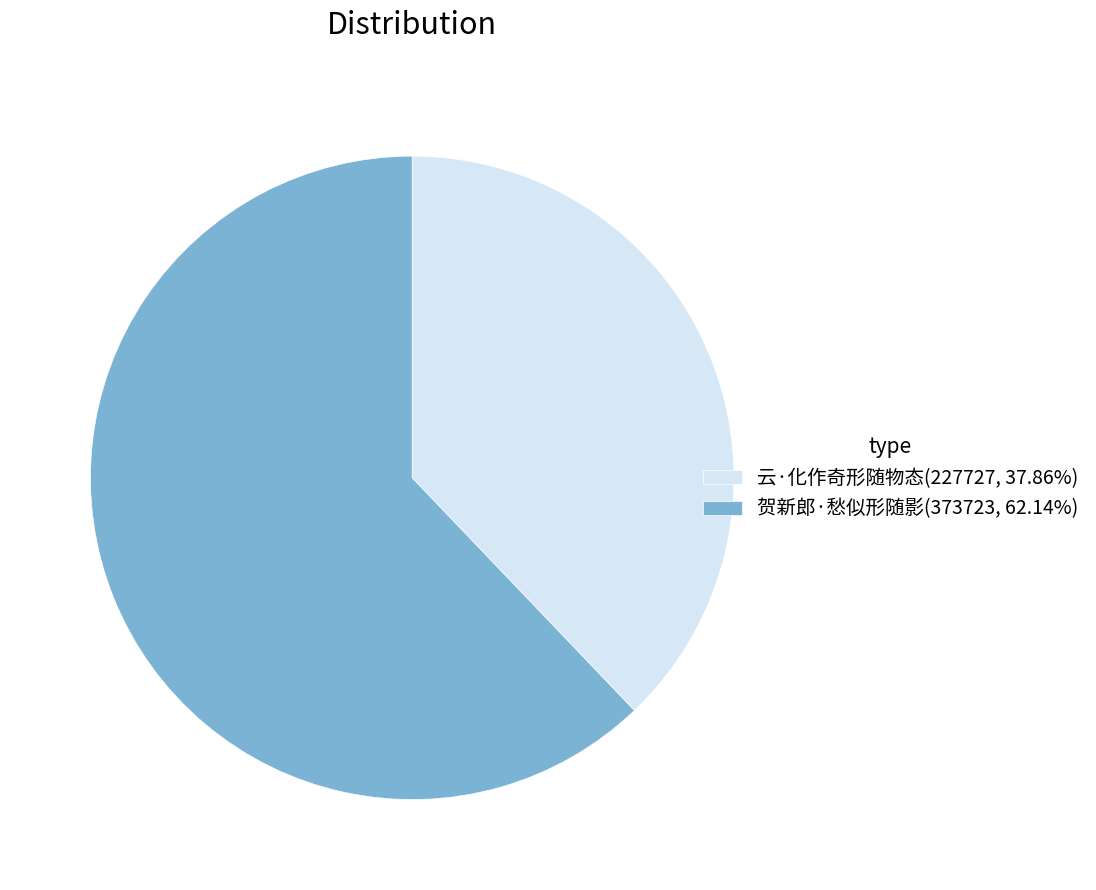

How many slices are in this pie chart?

2